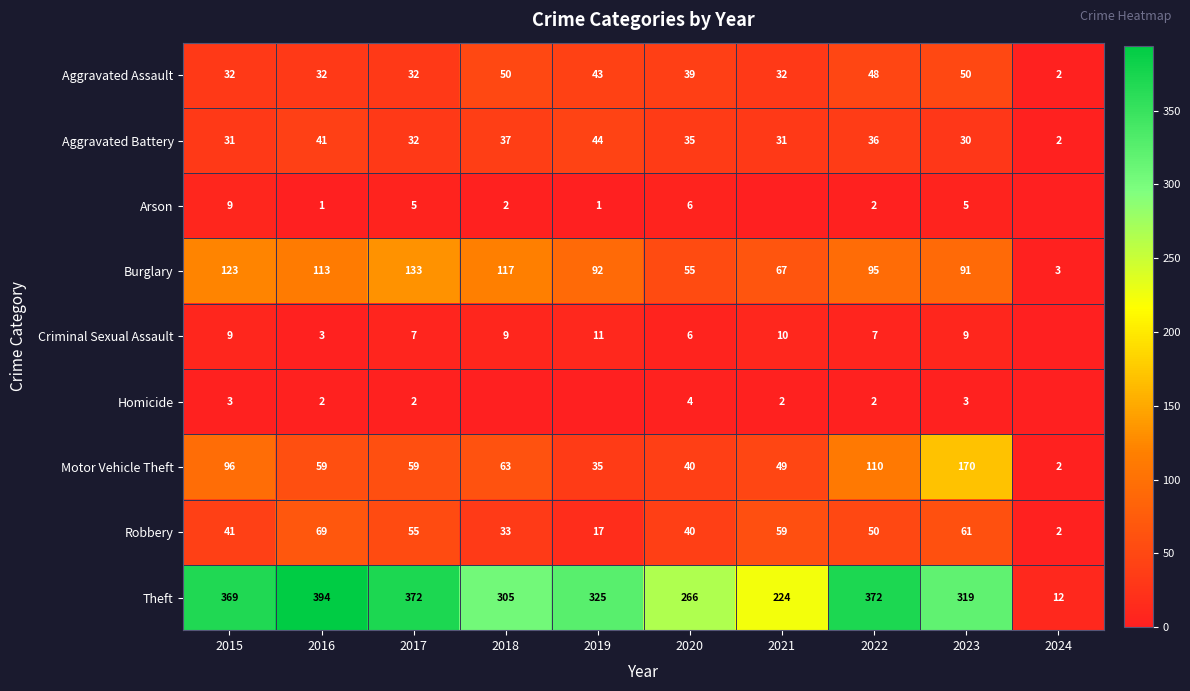

Is the value of Criminal Sexual Assault at 2020 greater than the value of Aggravated Assault at 2020?

No